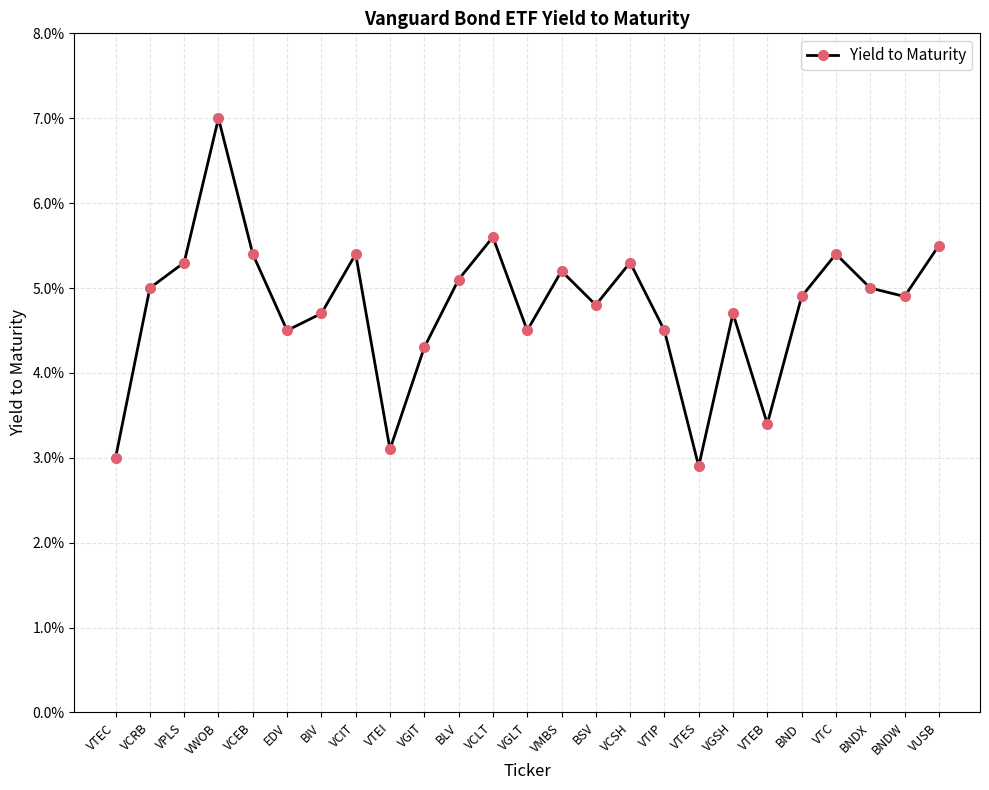

How many interior local peaks (higher than both neighbors) does the data have?

7